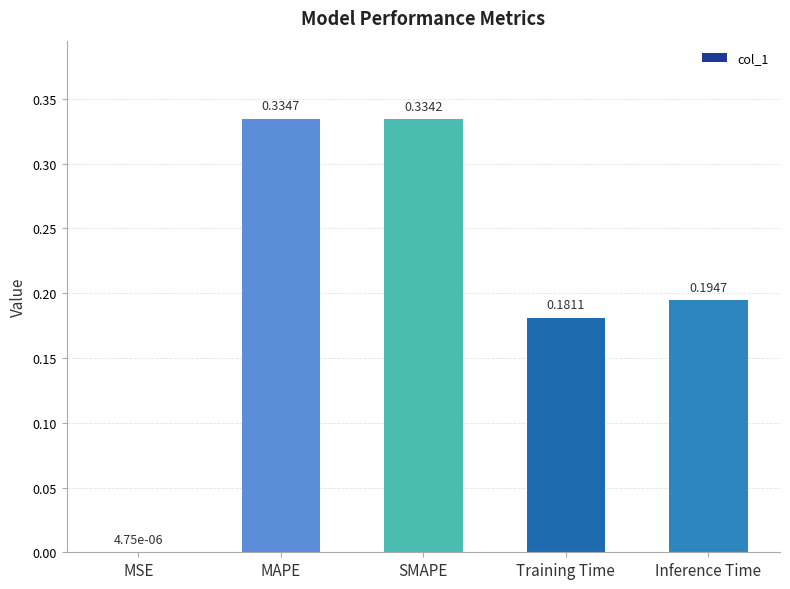

At which label is the value closest to 0?

MSE